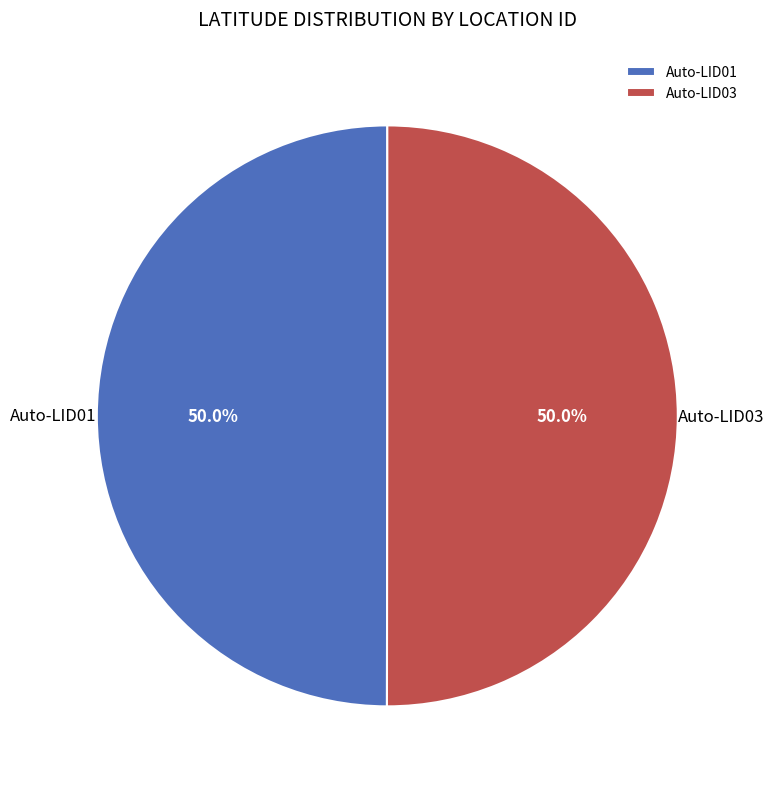

Combined, do Auto-LID01 and Auto-LID03 account for over 50%?

Yes